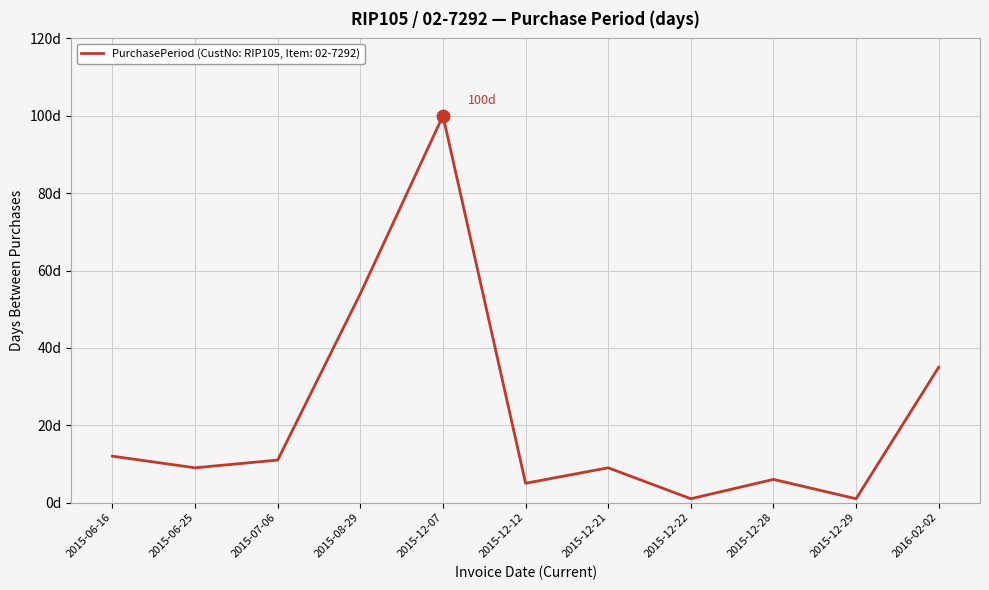

Which has a higher value, 2015-06-25 or 2015-06-16?

2015-06-16